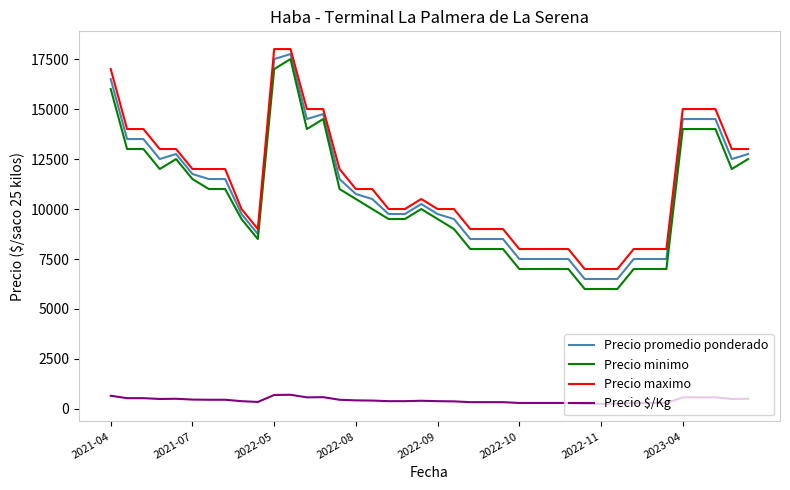

True or false: Precio maximo and Precio promedio ponderado cross at least once.

False